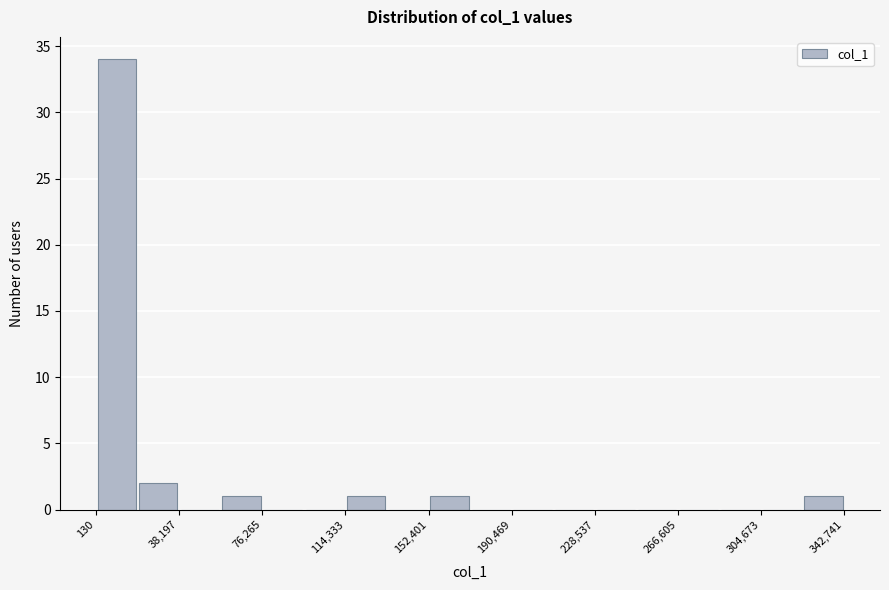

Read against the x-axis, roughly where is the centre of the tallest bar?

10000